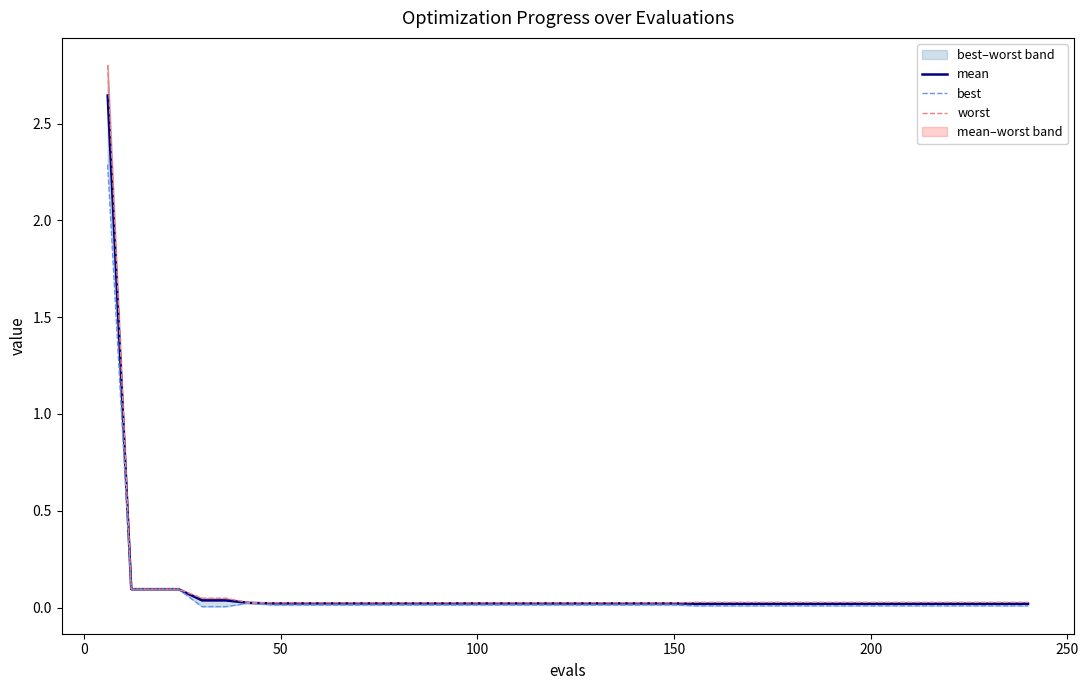

Reading right to left, transcribe all the data shown in this chart.

mean: 0.0	0.0	0.0	0.0	0.0	0.0	0.0	0.0	0.0	0.0	0.0	0.0	0.0	0.0	0.0	0.0	0.0	0.0	0.0	0.0	0.0	0.0	0.0	0.0	0.0	0.0	0.0	0.0	0.0	0.0	0.0	0.0	0.0	0.0	0.0	0.0	0.1	0.1	0.1	2.6
best: 0.0	0.0	0.0	0.0	0.0	0.0	0.0	0.0	0.0	0.0	0.0	0.0	0.0	0.0	0.0	0.0	0.0	0.0	0.0	0.0	0.0	0.0	0.0	0.0	0.0	0.0	0.0	0.0	0.0	0.0	0.0	0.0	0.0	0.0	0.0	0.0	0.1	0.1	0.1	2.3
worst: 0.0	0.0	0.0	0.0	0.0	0.0	0.0	0.0	0.0	0.0	0.0	0.0	0.0	0.0	0.0	0.0	0.0	0.0	0.0	0.0	0.0	0.0	0.0	0.0	0.0	0.0	0.0	0.0	0.0	0.0	0.0	0.0	0.0	0.0	0.0	0.0	0.1	0.1	0.1	2.8